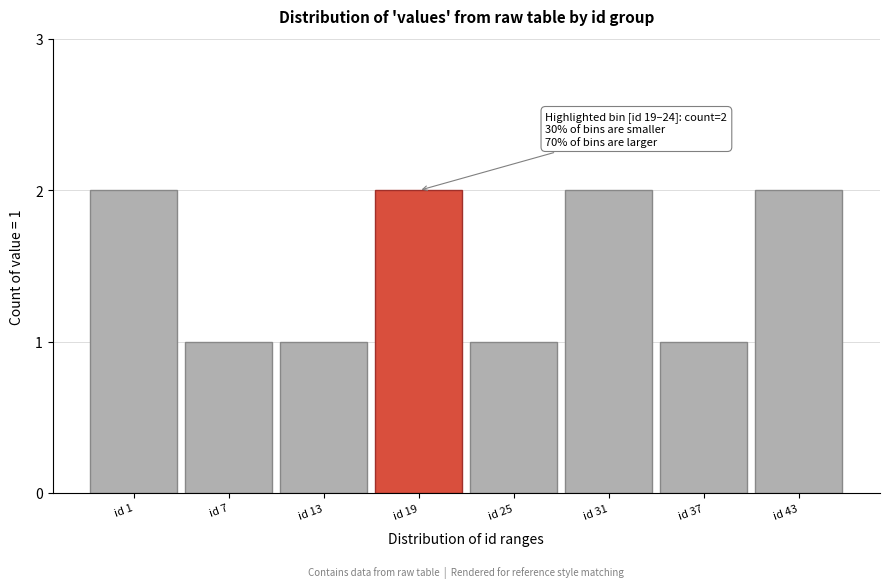

Reading left to right, what are all the values shown in this chart?

id 1=2	id 7=1	id 13=1	id 19=2	id 25=1	id 31=2	id 37=1	id 43=2